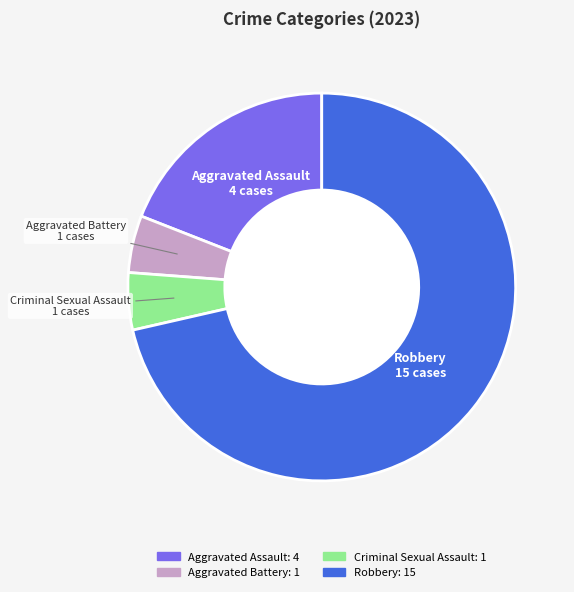

Is the sum of Criminal Sexual Assault and Aggravated Assault greater than half?

No